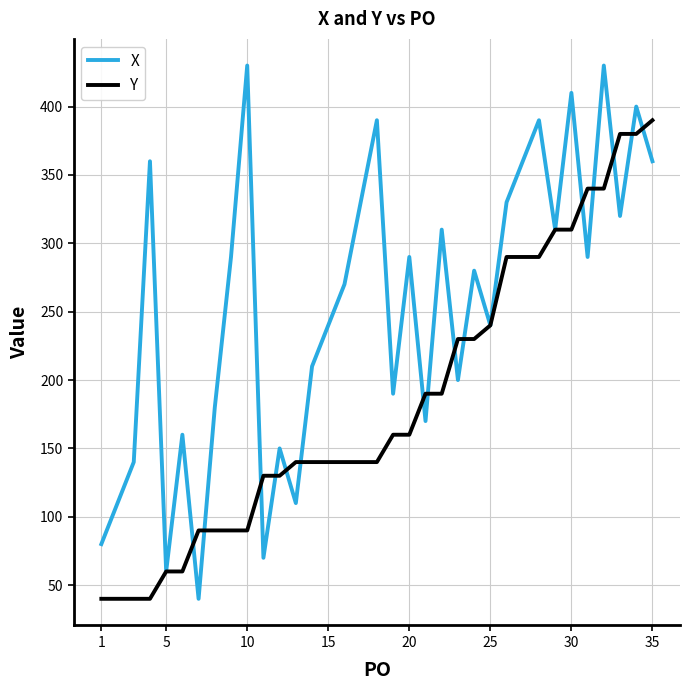

What is the lowest value of the X series?

40